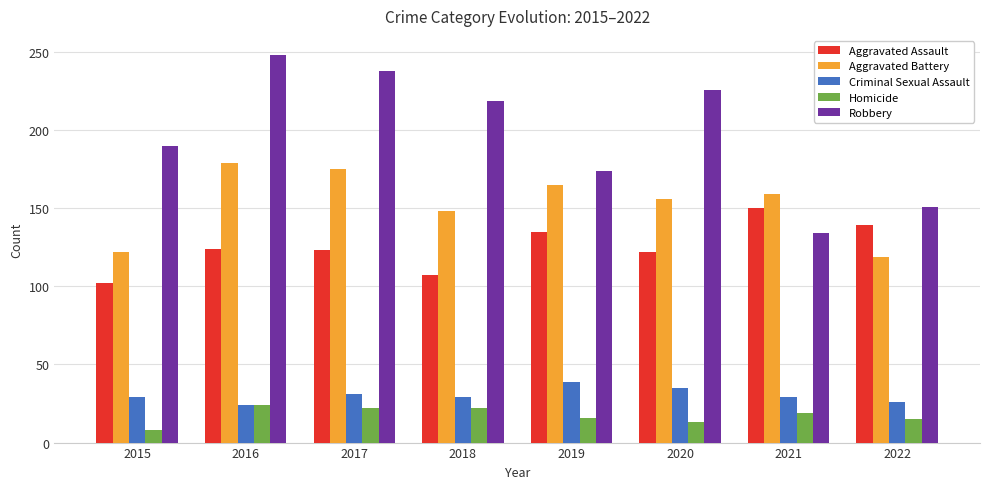

What is the difference between the second highest and minimum values in the Aggravated Assault series?

37